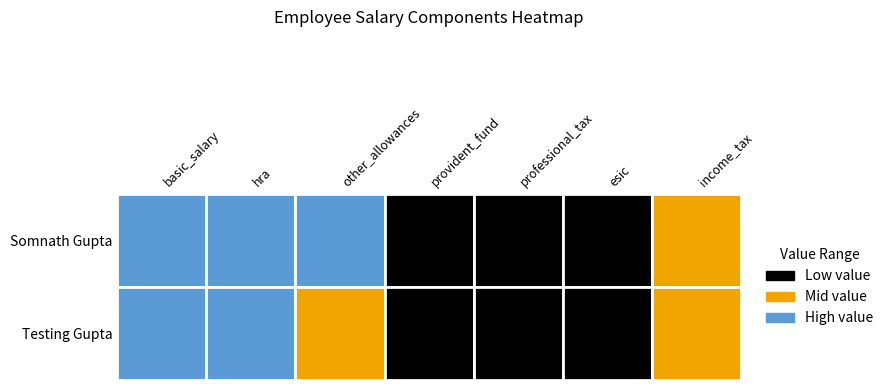

Reading right to left, list all the values displayed in this chart.

Somnath Gupta: 19849	198	201	10000	47667	41667	83334
Testing Gupta: 18999	200	200	10000	39999	40000	83334